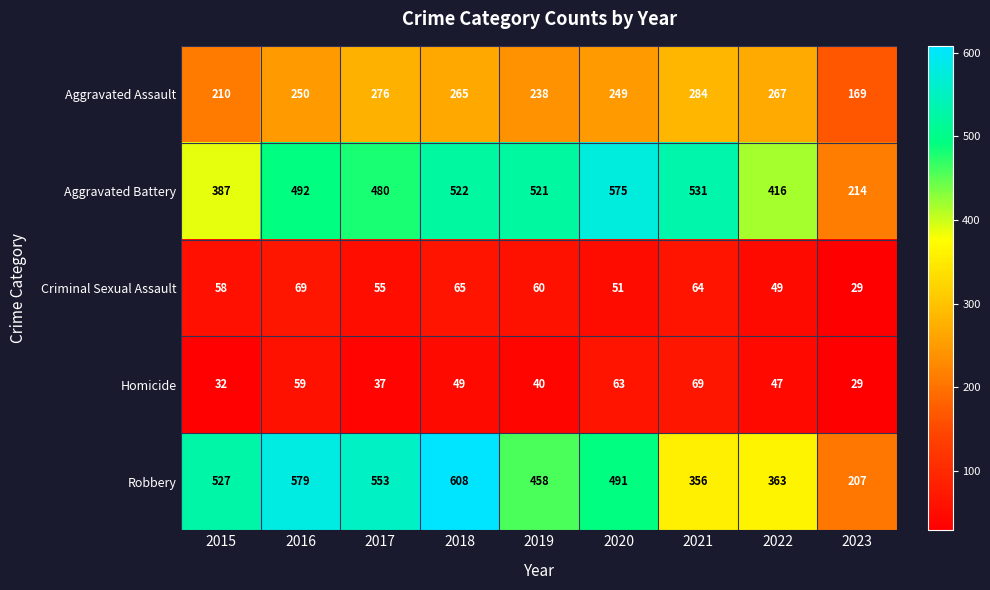

Which series has the largest total across all categories?

Robbery